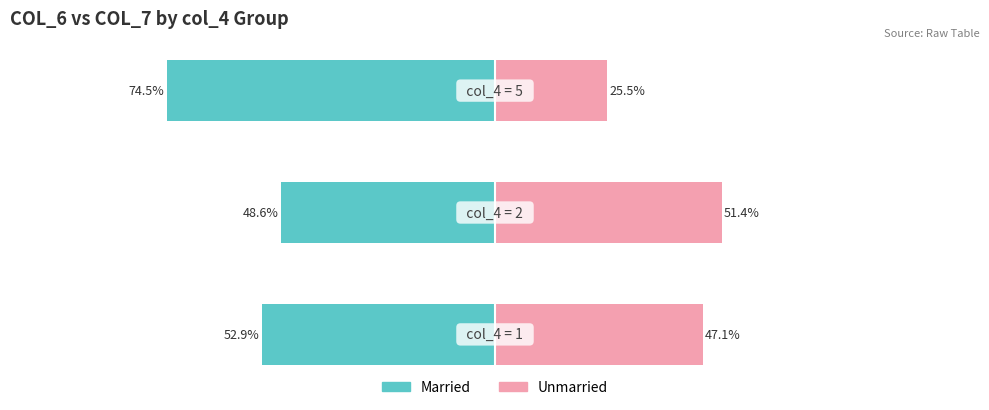

How many data points in Married are less than -52?

2